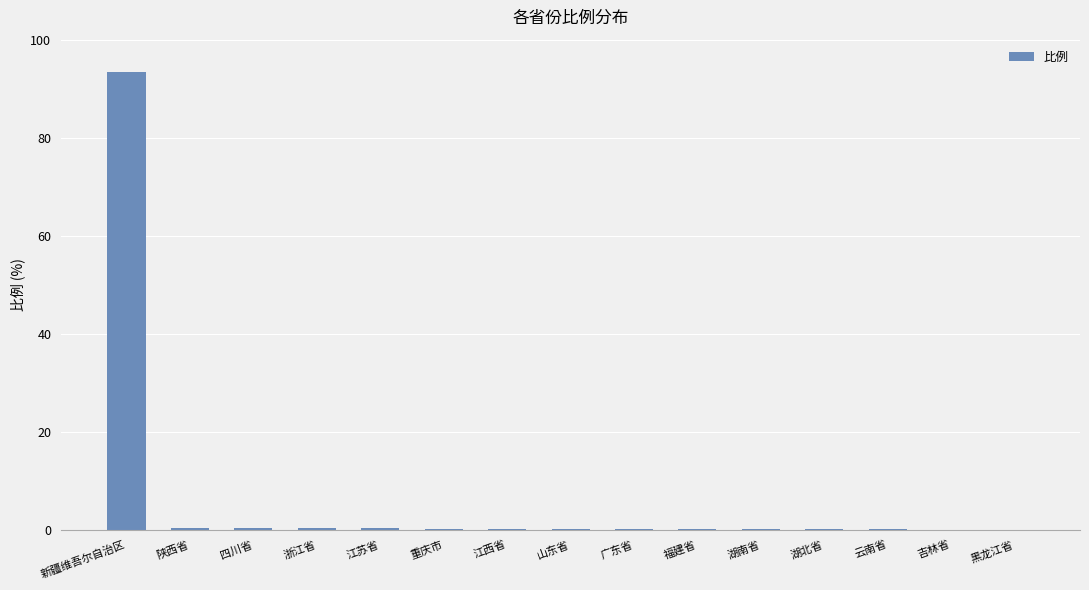

Read the value at 江苏省.

0.3